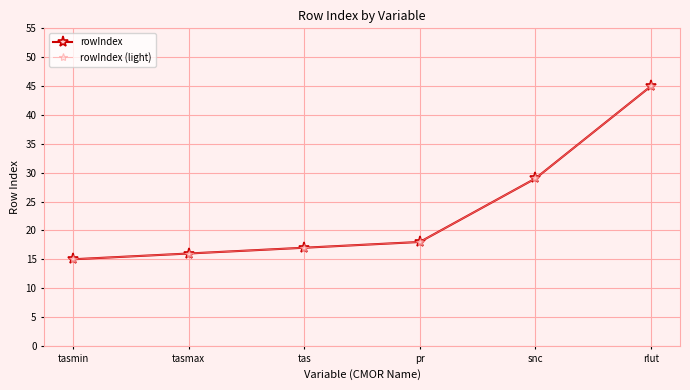

How many data points in rowIndex (light) are above 18?

2